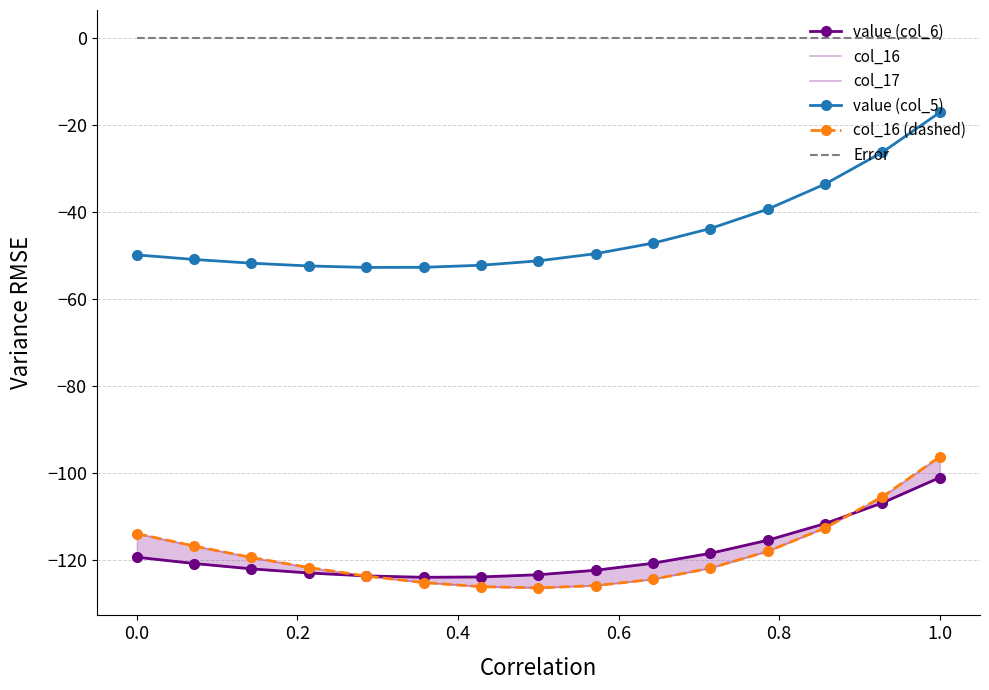

True or false: value (col_5) and col_17 cross at least once.

False